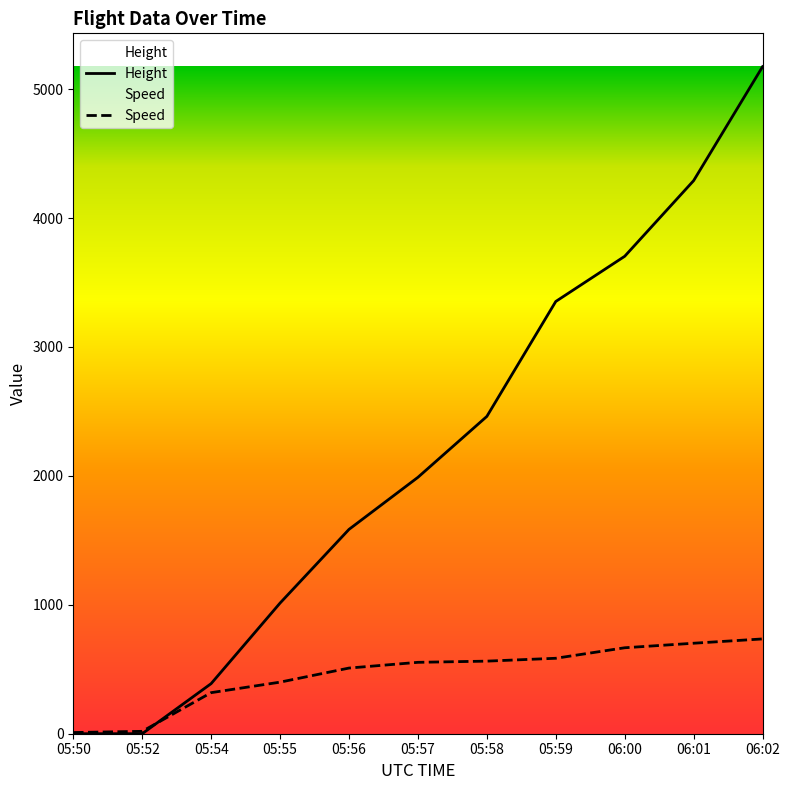

Reading left to right, what are all the values shown in this chart?

Height: 05:50=0.0	05:52=0.0	05:54=388.6	05:55=1013.5	05:56=1585.0	05:57=1988.8	05:58=2461.3	05:59=3352.8	06:00=3703.3	06:01=4290.1	06:02=5174.0
Speed: 05:50=9.3	05:52=18.5	05:54=318.5	05:55=400.0	05:56=509.3	05:57=553.7	05:58=563.0	05:59=585.2	06:00=666.7	06:01=701.9	06:02=735.2